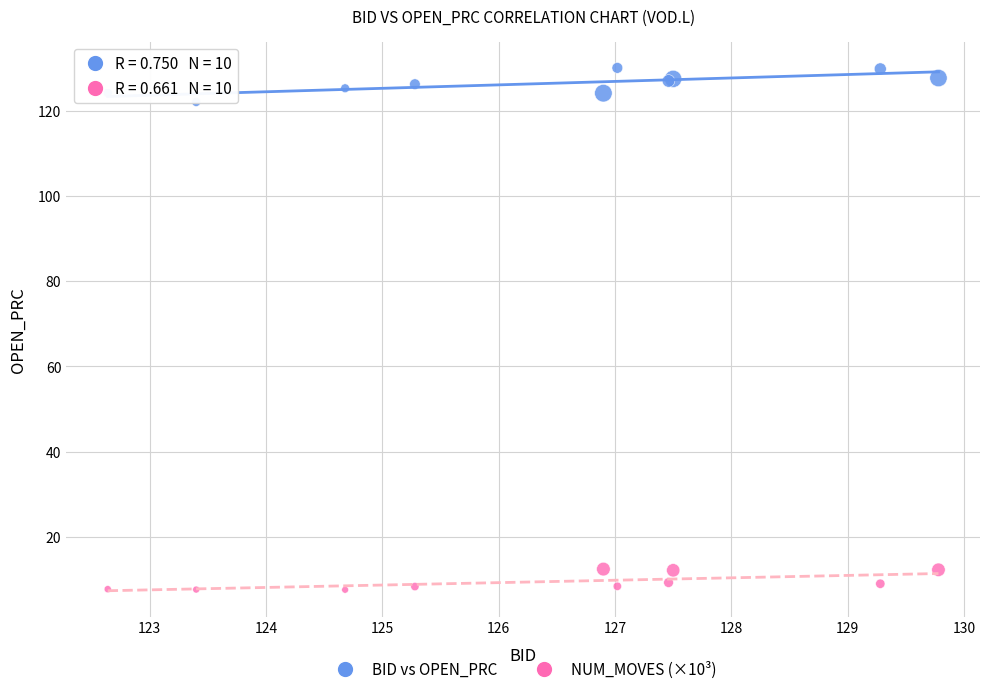

Which series reaches the minimum Y coordinate?

NUM_MOVES (×10³)